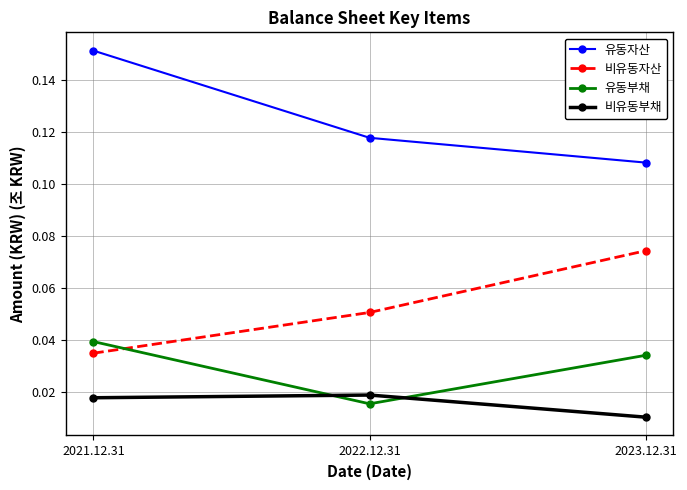

List the series in order of their peak value, highest first.

유동자산, 비유동자산, 유동부채, 비유동부채